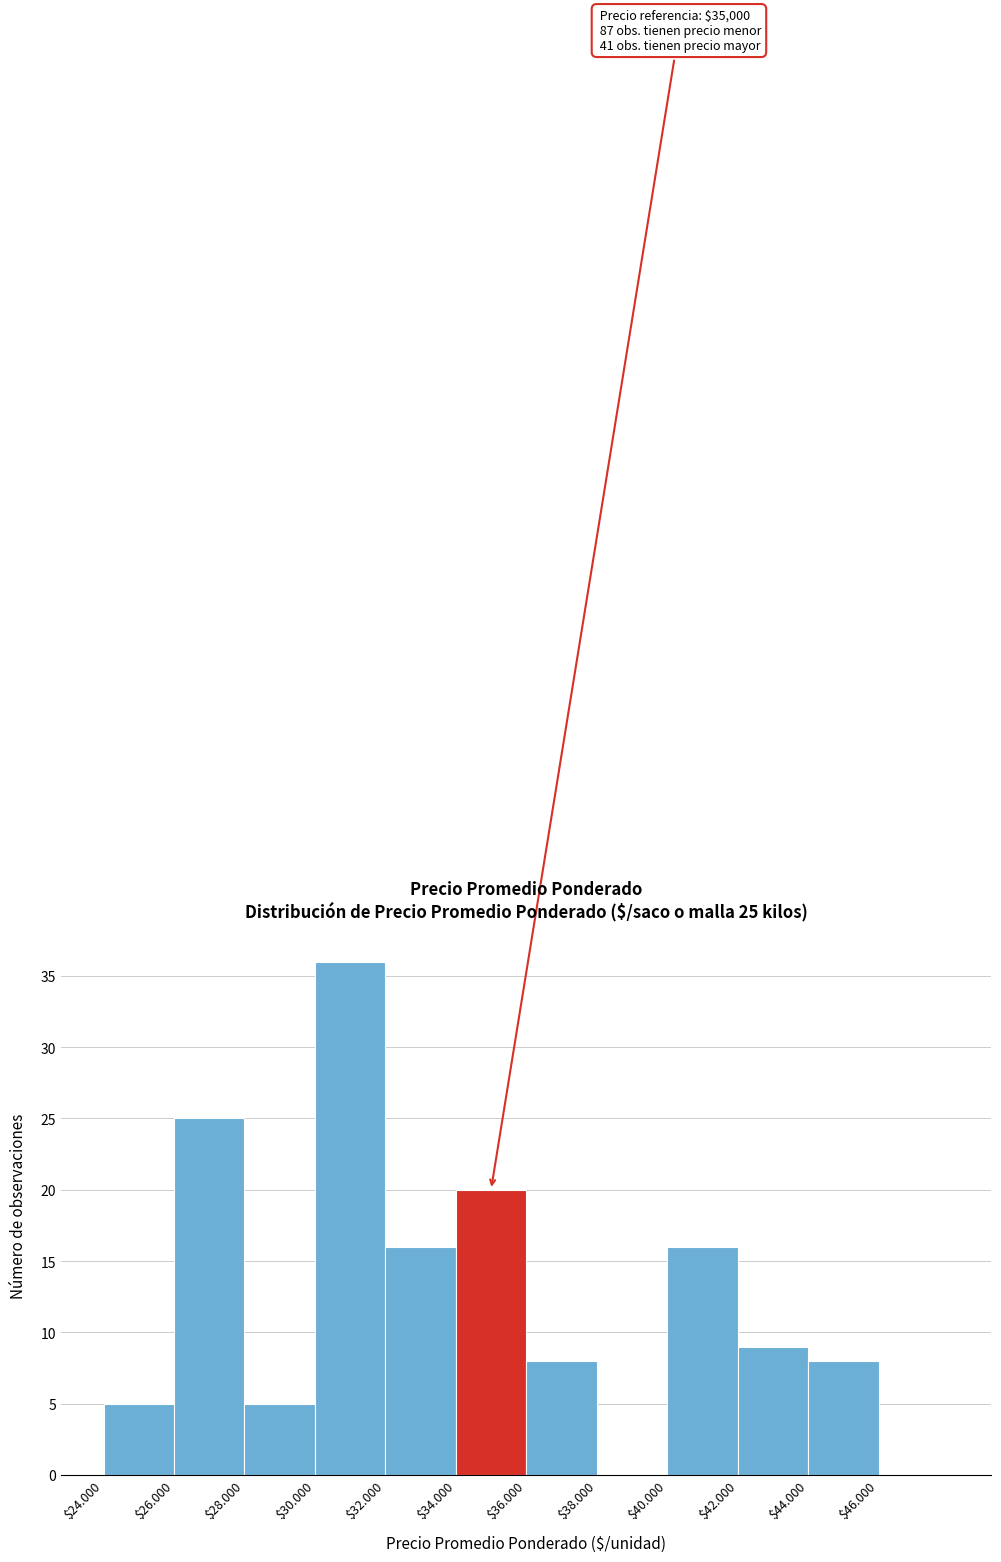

The chart shows a value of 5 at $24.000. True or false?

True